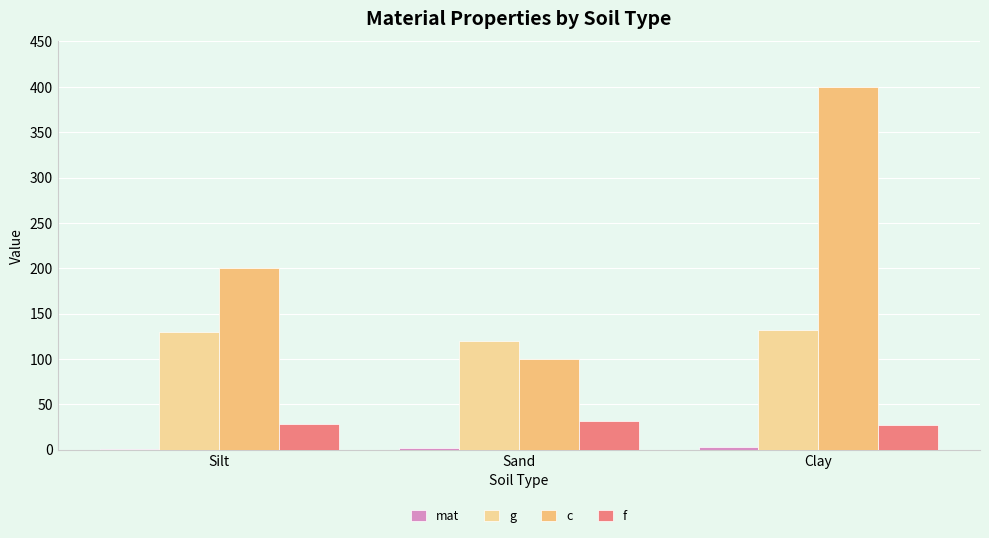

What is the sum of the f values at Clay and Silt?

55